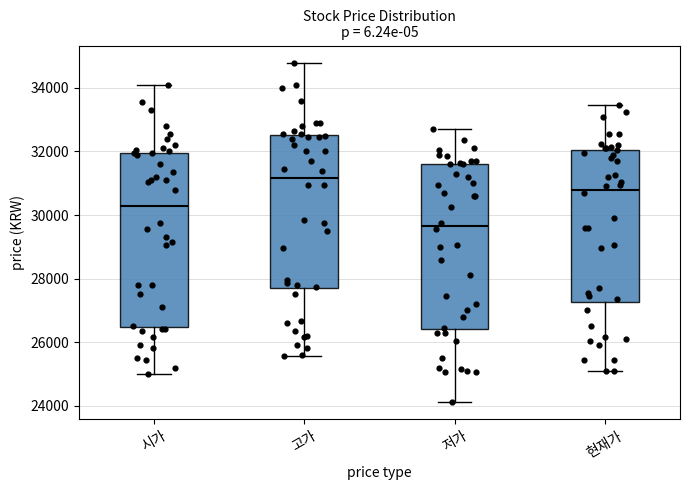

Reading left to right, read every box against the y-axis: the position of its median line, the range the box covers, and the ends of its whiskers. The values are not printed on the chart, so give them approximately, as read against the axis.

시가: median 30200, box 26400 to 32000, whiskers 25000 to 34200
고가: median 31200, box 27600 to 32600, whiskers 25600 to 34800
저가: median 29600, box 26400 to 31600, whiskers 24200 to 32800
현재가: median 30800, box 27200 to 32000, whiskers 25200 to 33400